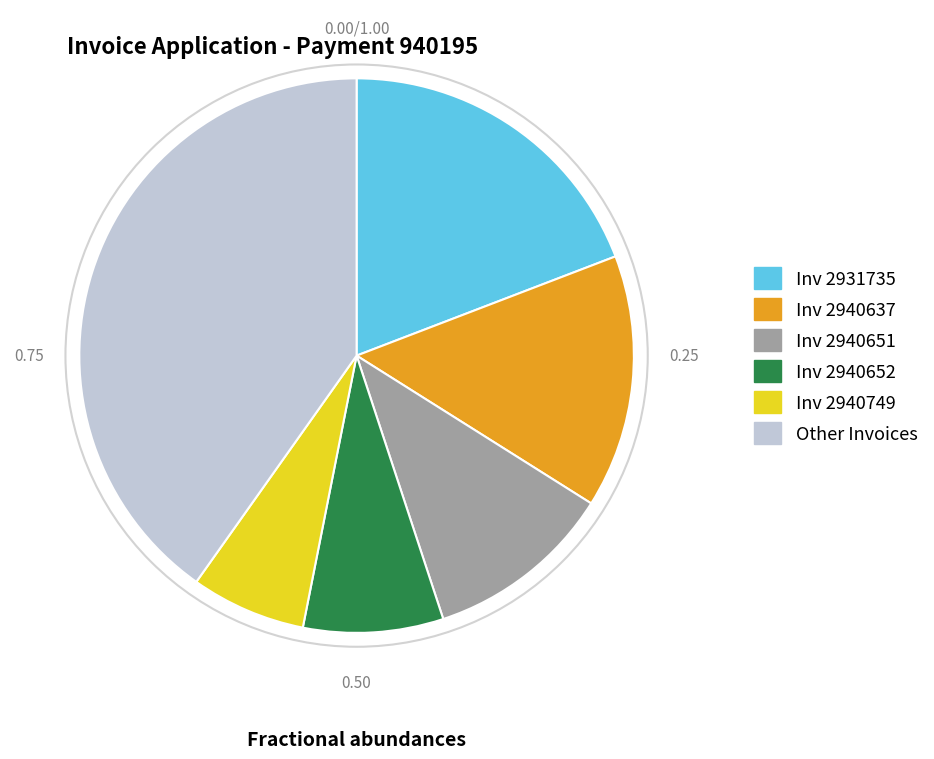

Is there any slice that represents more than half of the pie?

No